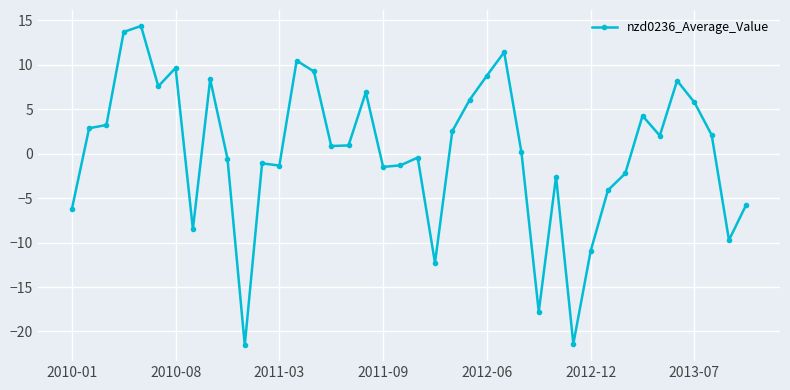

What is the value of the 22nd point from the left?

-12.3